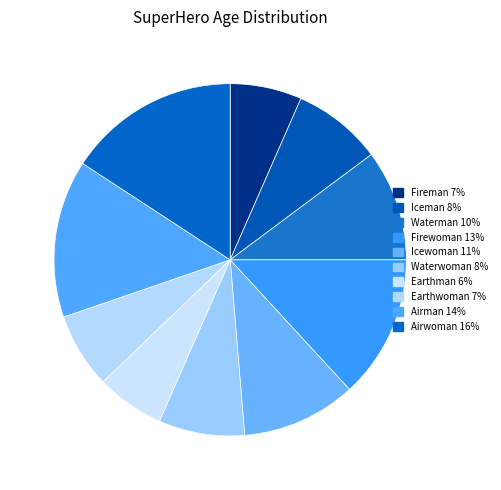

Does any single category account for the majority?

No